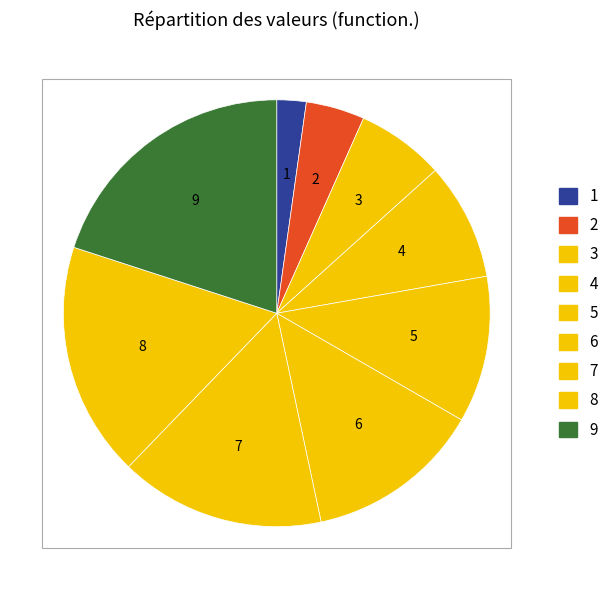

How many segments does this pie chart have?

9